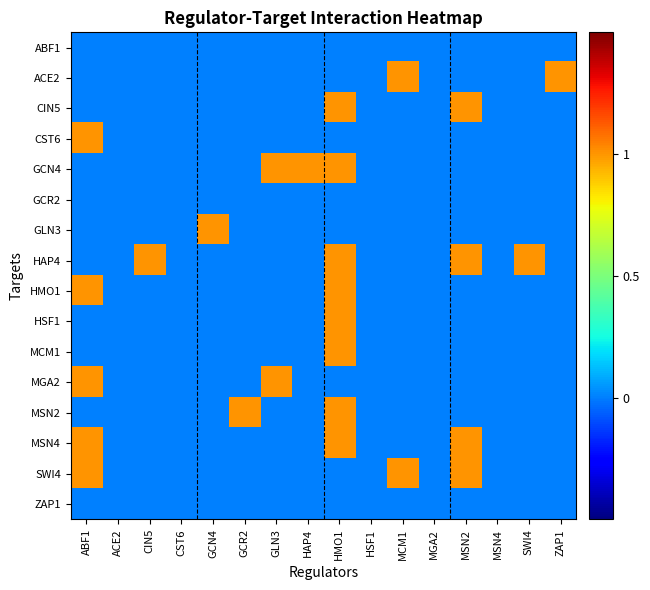

At how many categories does at least one series exceed 0?

11